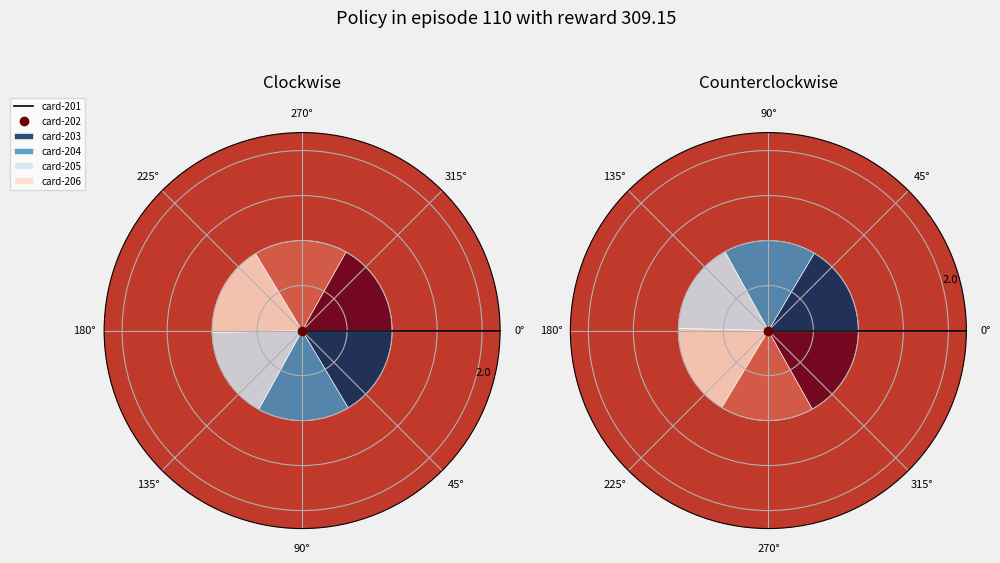

What is the change in value from card-201 to card-203?

+2